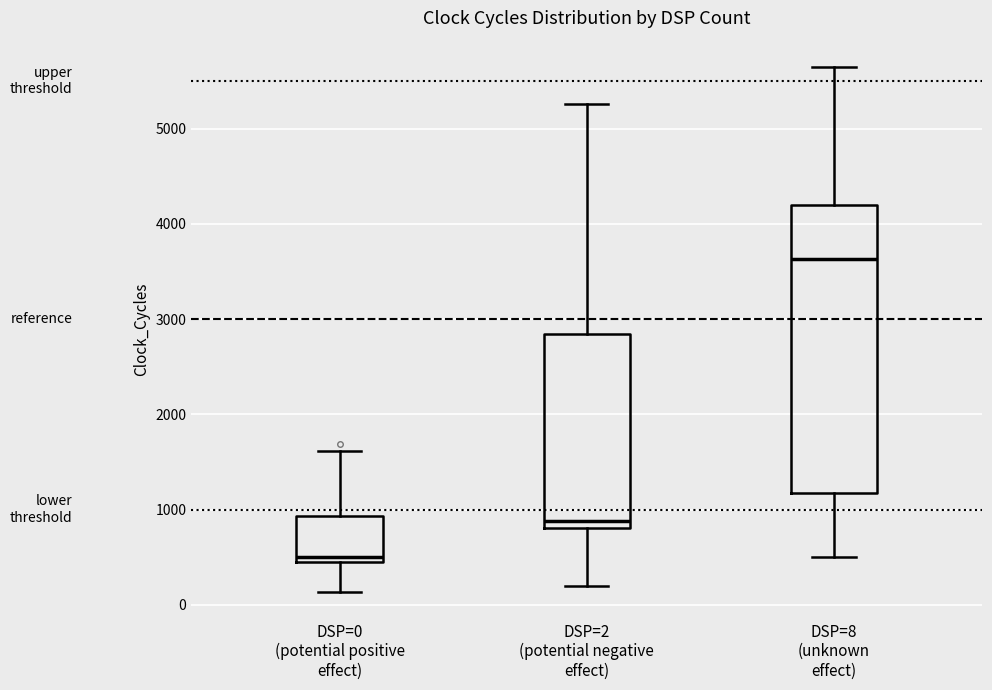

Which box has the lowest median line?

DSP=0 (potential positive effect)